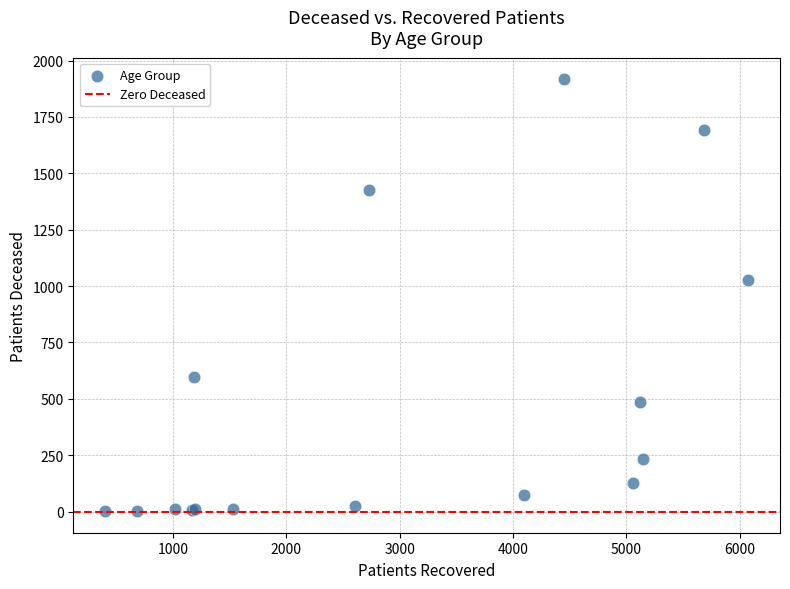

What Y value in the scatter plot is closest to 959?

1026